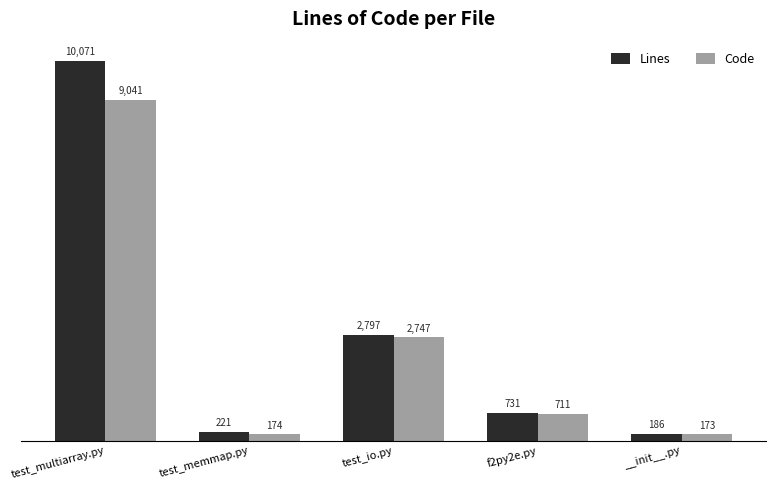

At which label does Code first exceed 711?

test_multiarray.py